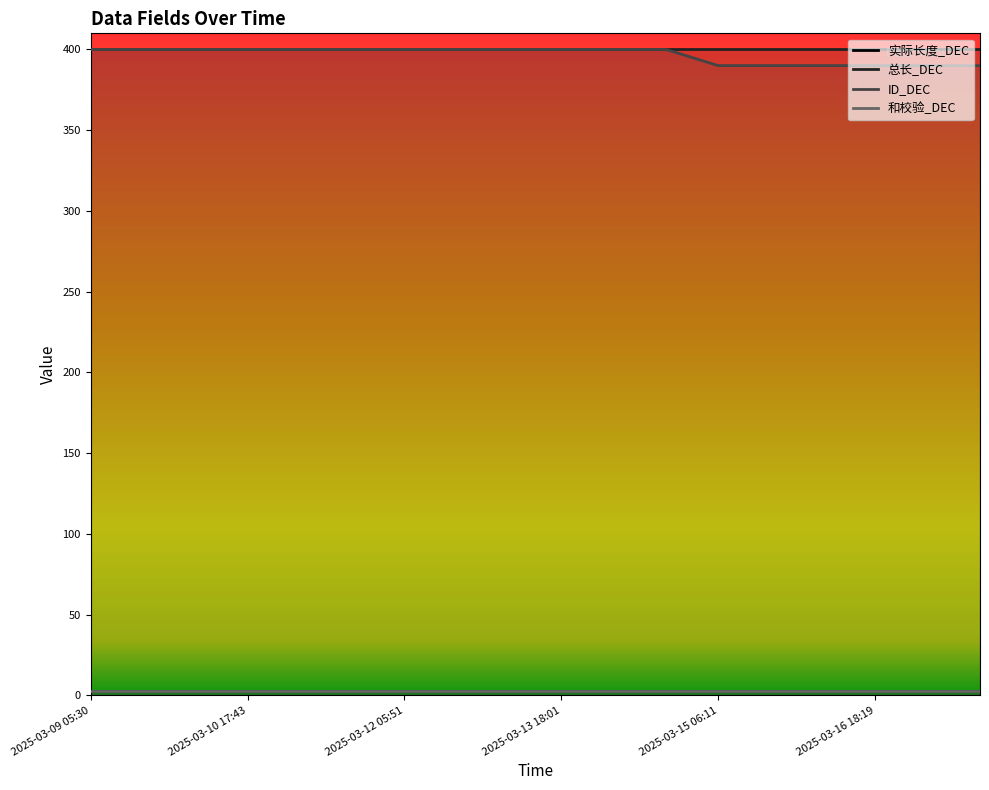

Does the chart display data point markers on the line(s)?

No